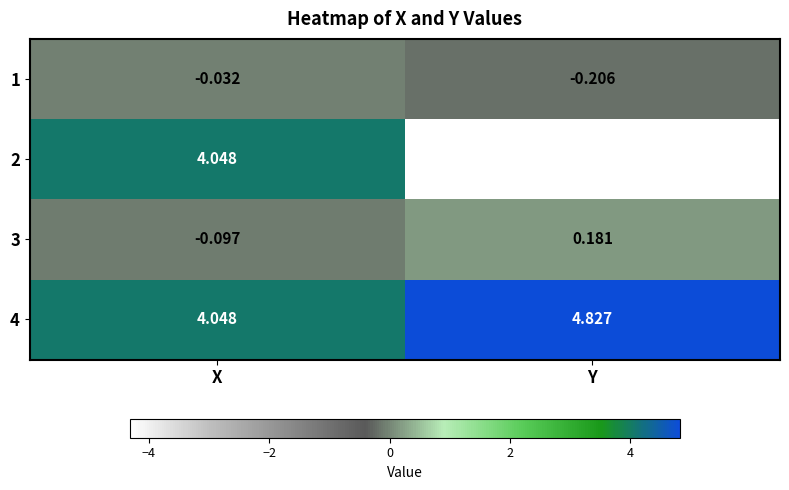

Is it true that 1 equals -0.4 at Y?

False